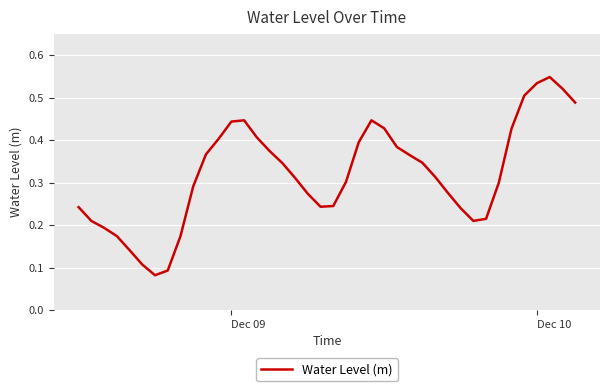

Does the chart display data point markers on the line(s)?

No